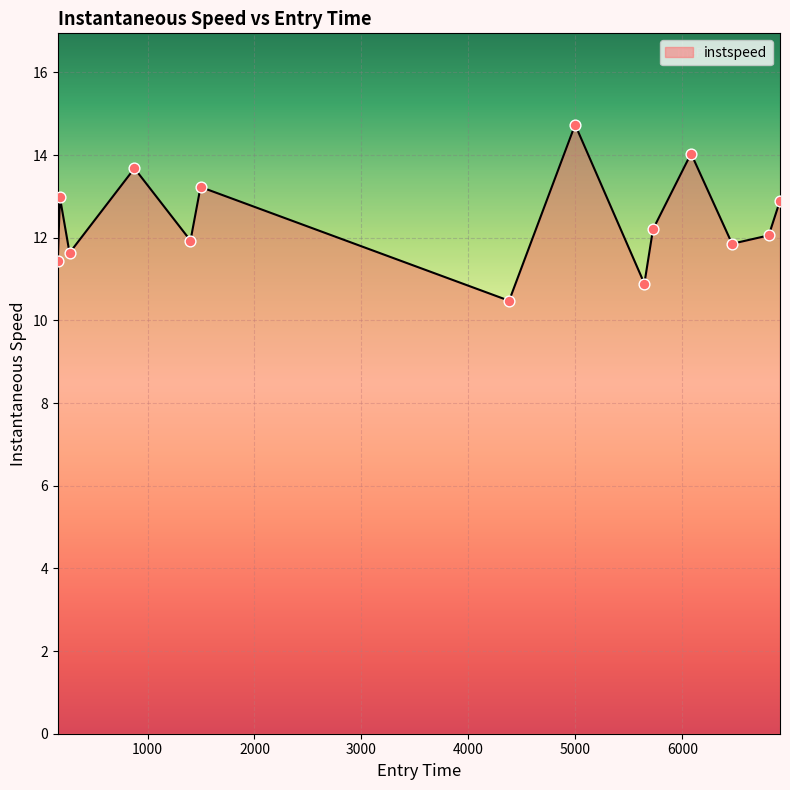

What is the difference between the maximum and minimum values?

4.3